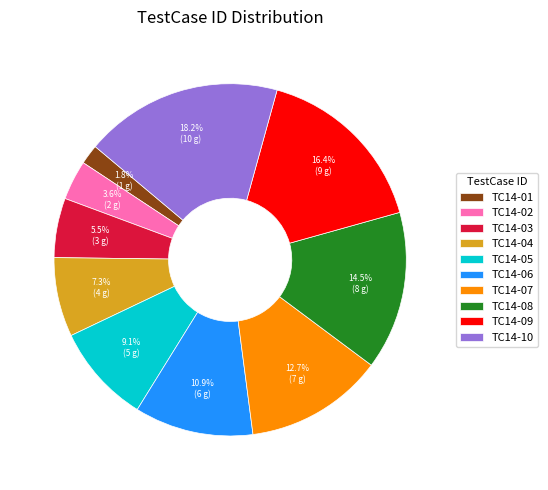

Which slice is the smallest?

TC14-01